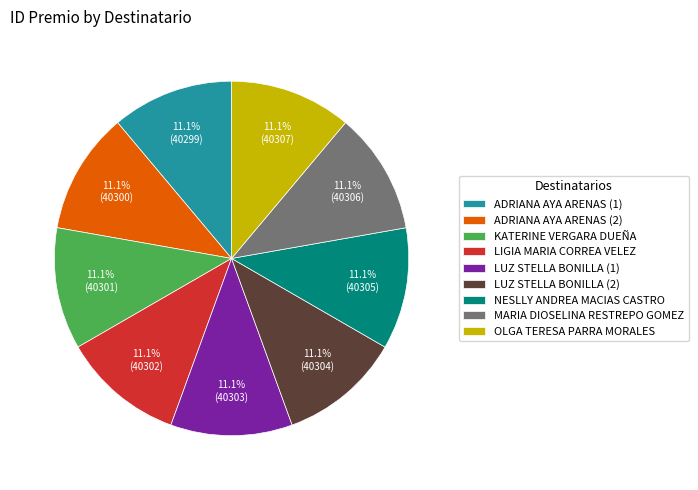

What is the ratio of the value at ADRIANA AYA ARENAS (2) to the value at OLGA TERESA PARRA MORALES?

1.0